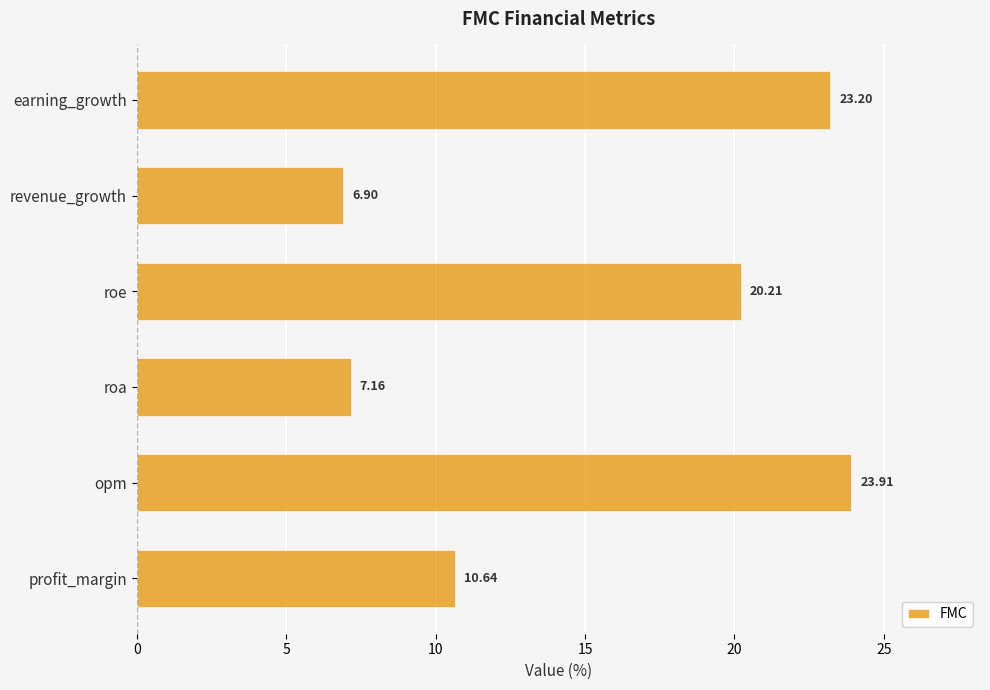

How many values are below 20?

3